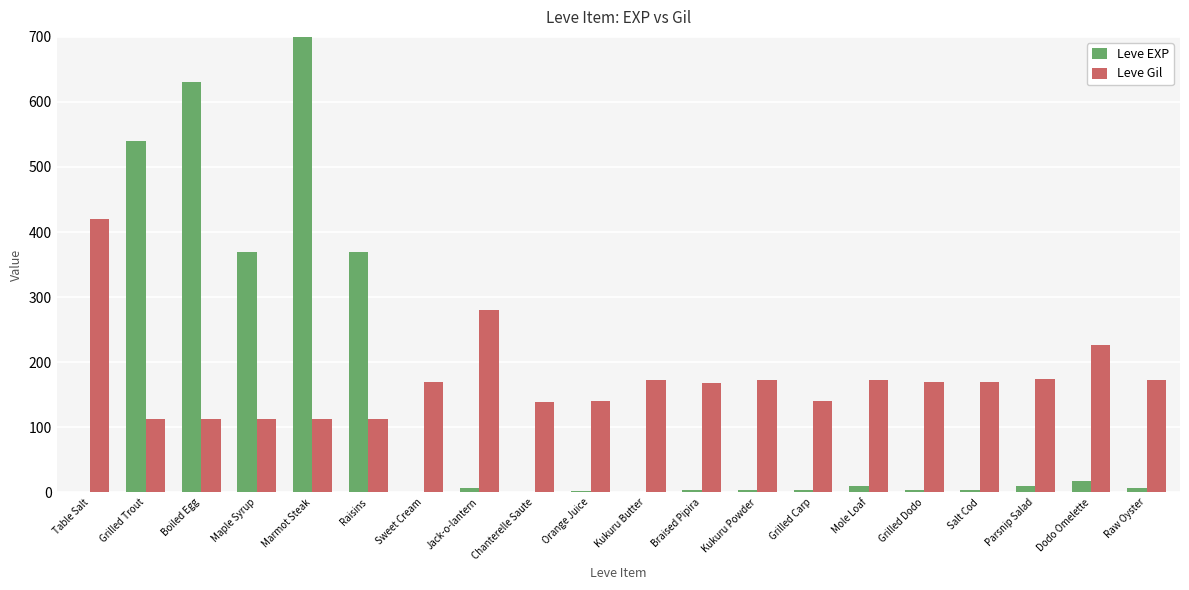

What position from the left is Salt Cod?

17